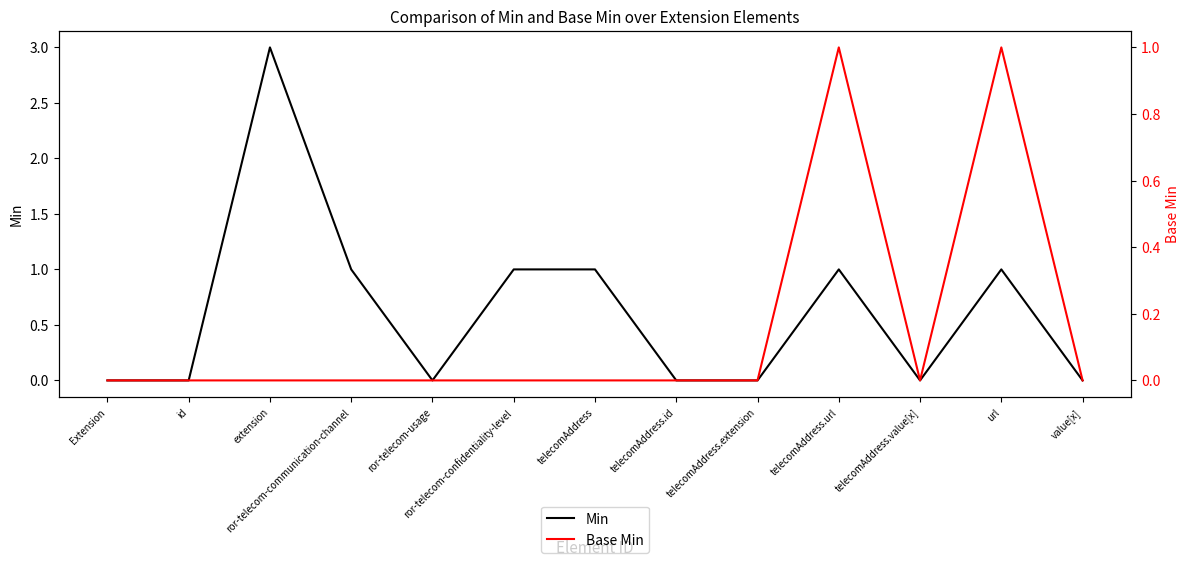

What is the highest value of the Base Min series?

1